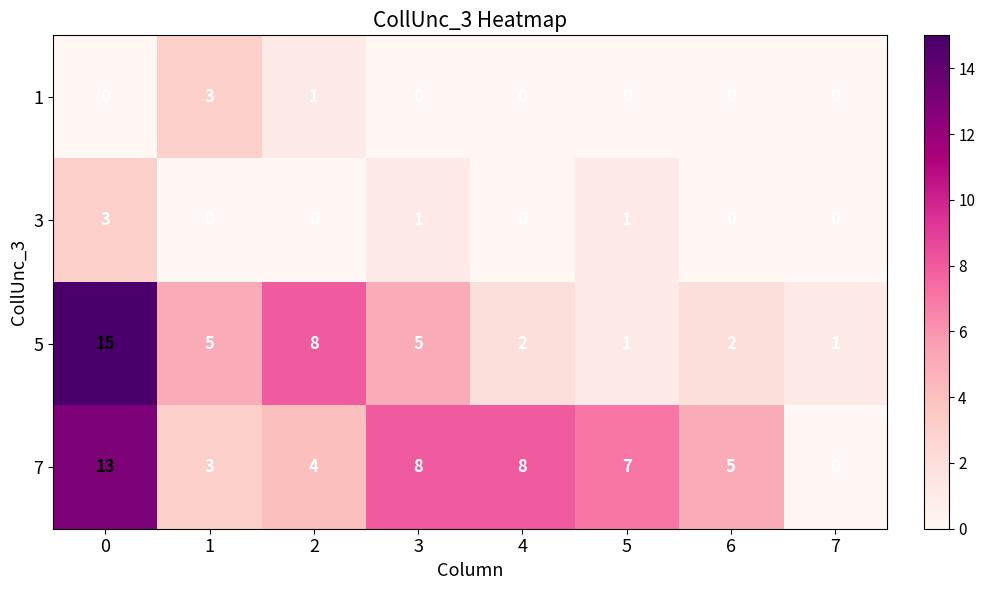

What is the sum of all 5 values?

39